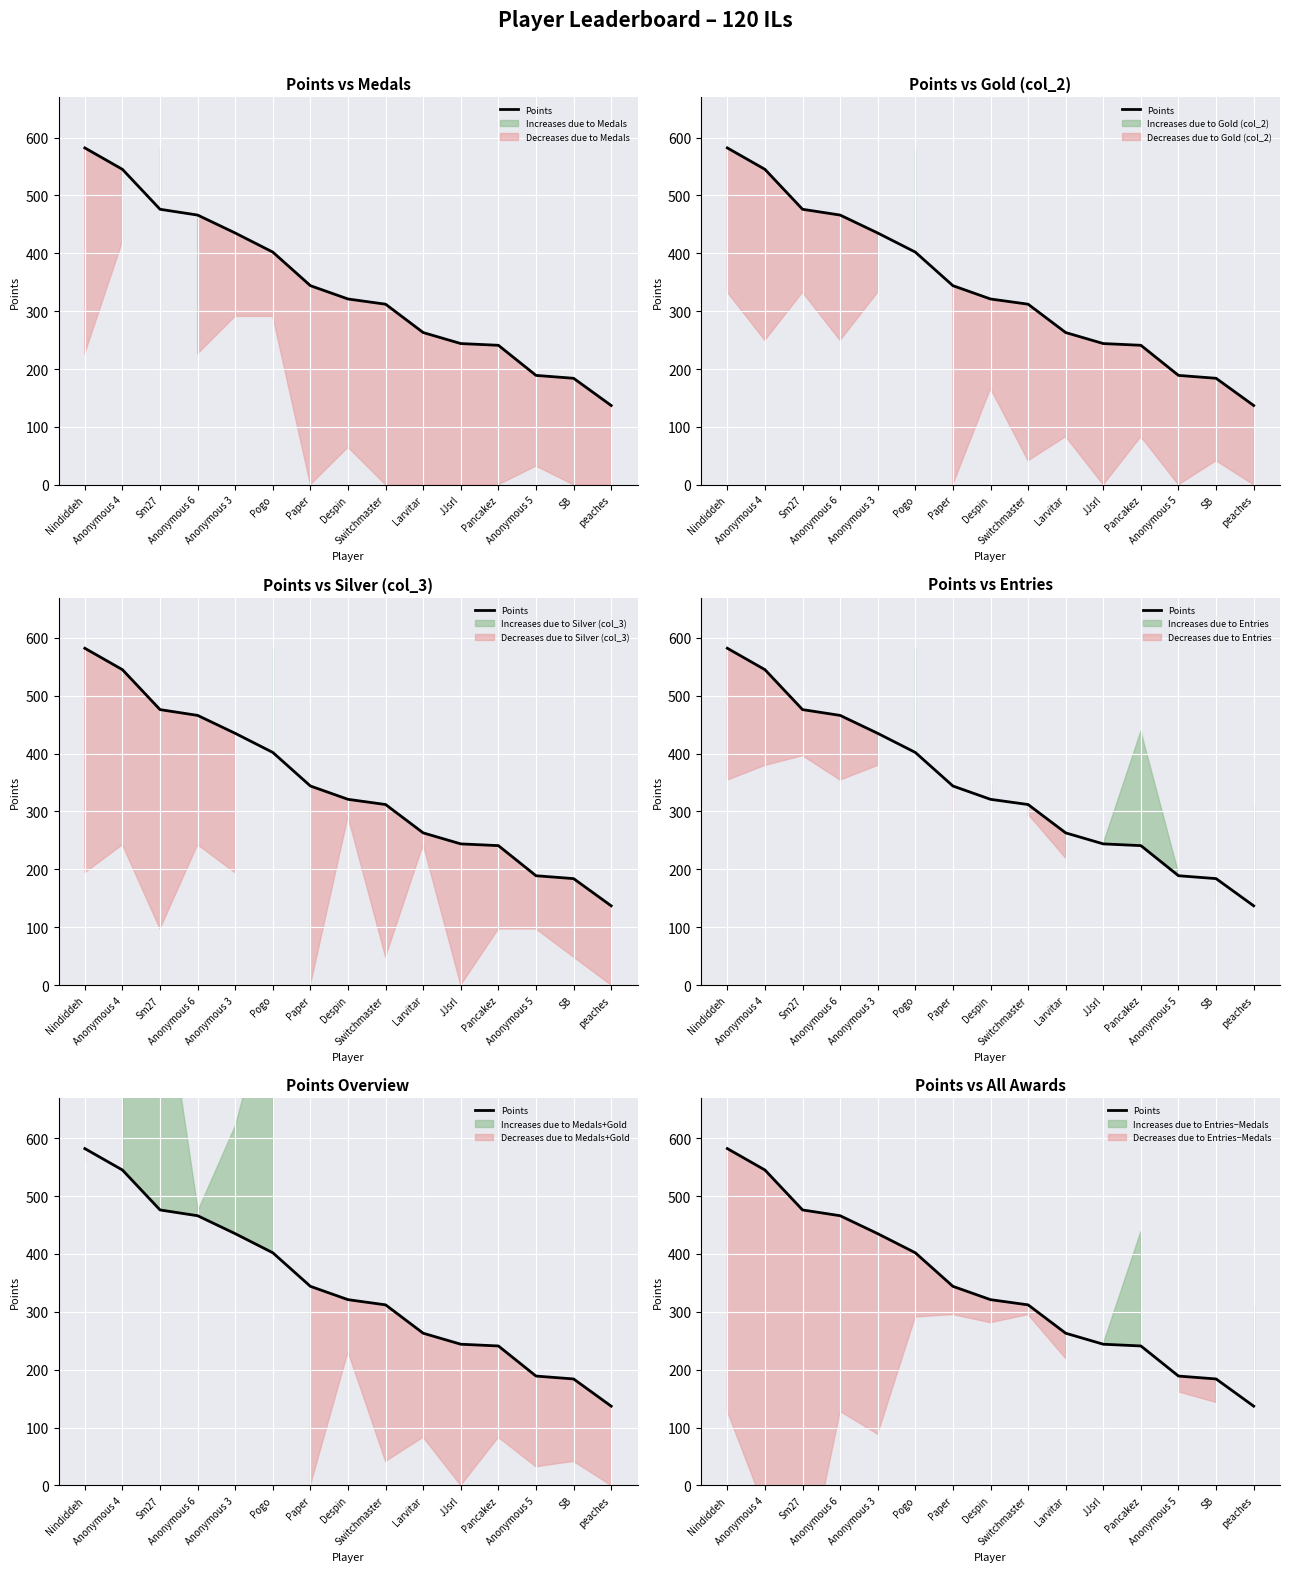

What is the label of the 5th point from the left?

Anonymous 3